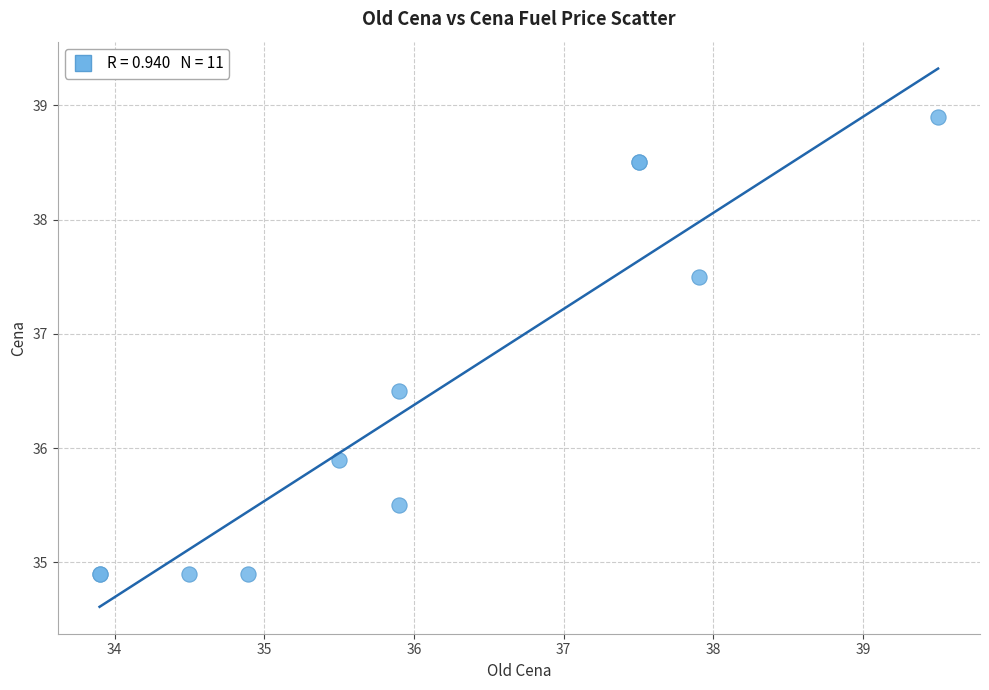

What Y value in the scatter plot is closest to 36?

35.9